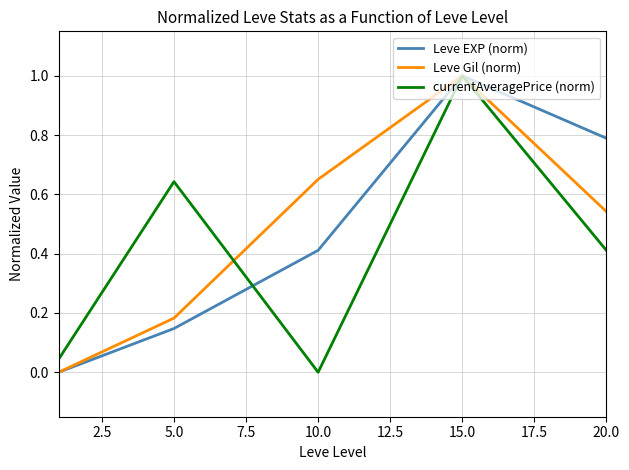

What is the maximum value shown in the chart?

1.0